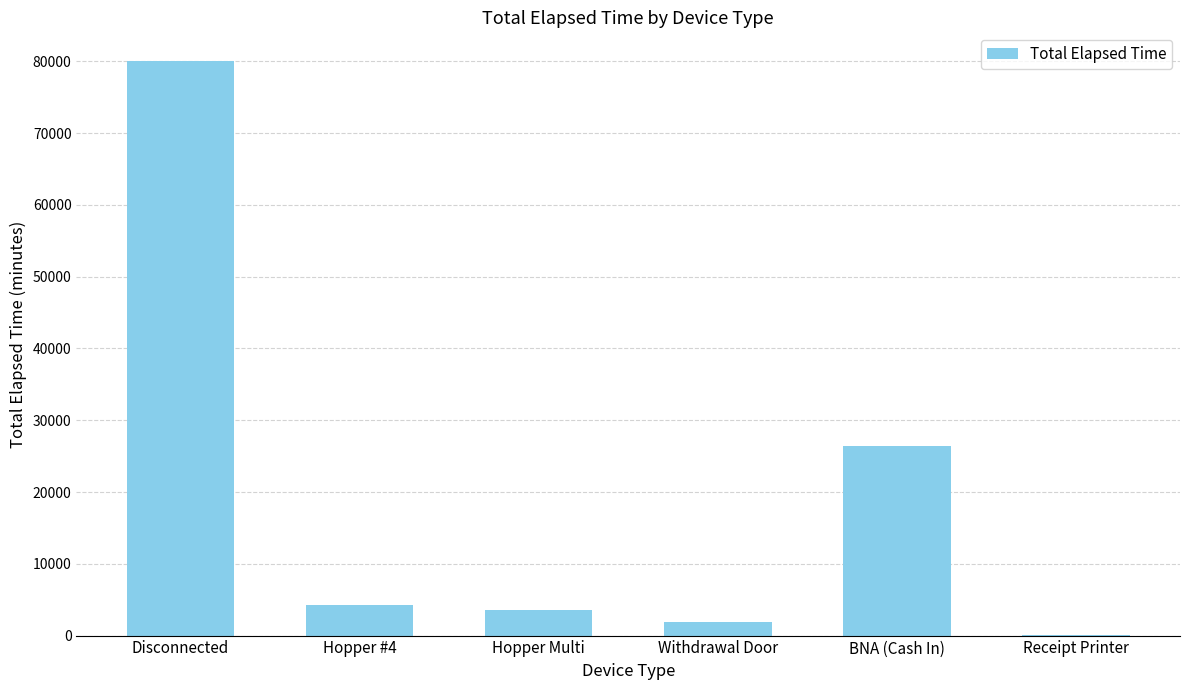

At which category does the chart reach its peak across all series?

Disconnected